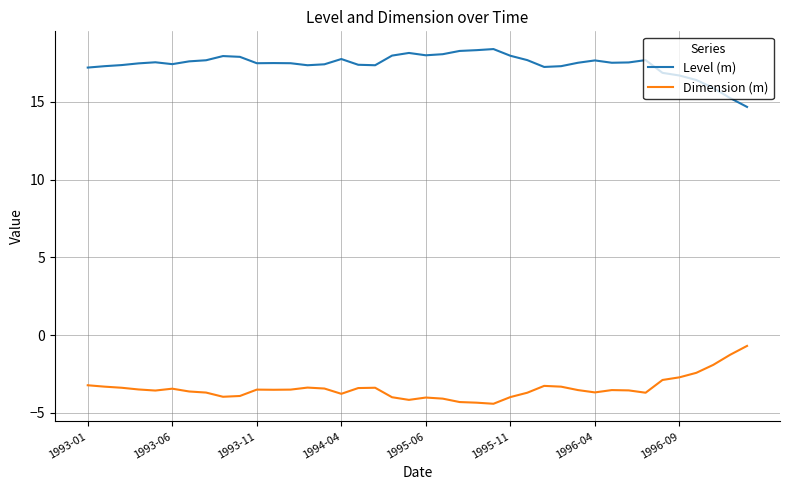

List the series in order of their peak value, lowest first.

Dimension (m), Level (m)